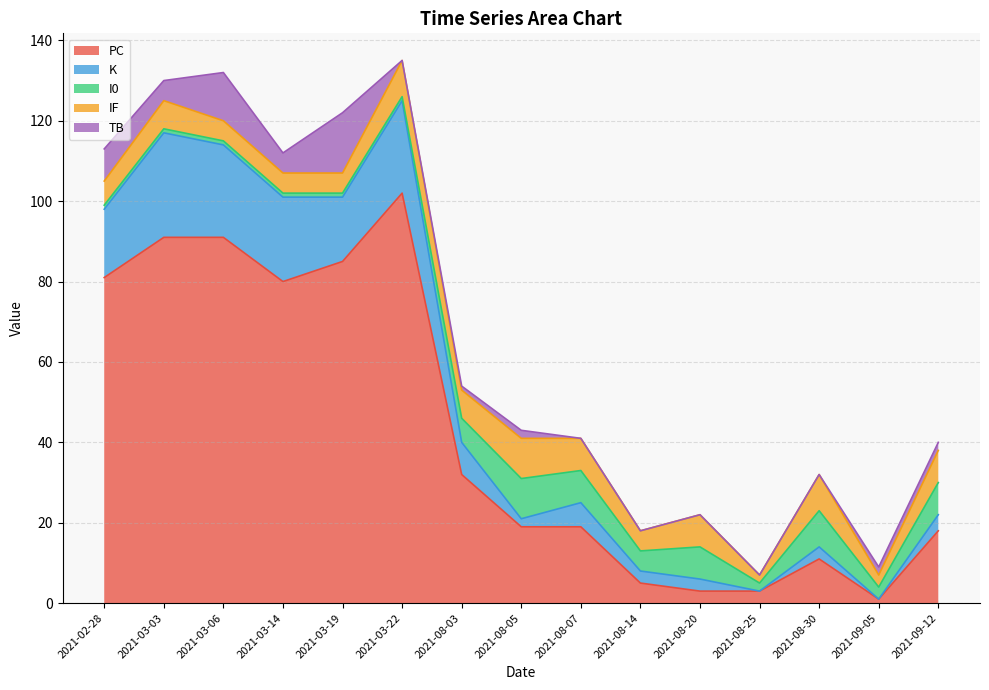

Reading left to right, extract all data points from this chart.

PC: 2021-02-28=81	2021-03-03=91	2021-03-06=91	2021-03-14=80	2021-03-19=85	2021-03-22=102	2021-08-03=32	2021-08-05=19	2021-08-07=19	2021-08-14=5	2021-08-20=3	2021-08-25=3	2021-08-30=11	2021-09-05=1	2021-09-12=18
K: 2021-02-28=17	2021-03-03=26	2021-03-06=23	2021-03-14=21	2021-03-19=16	2021-03-22=23	2021-08-03=8	2021-08-05=2	2021-08-07=6	2021-08-14=3	2021-08-20=3	2021-08-25=0	2021-08-30=3	2021-09-05=0	2021-09-12=4
I0: 2021-02-28=1	2021-03-03=1	2021-03-06=1	2021-03-14=1	2021-03-19=1	2021-03-22=1	2021-08-03=6	2021-08-05=10	2021-08-07=8	2021-08-14=5	2021-08-20=8	2021-08-25=2	2021-08-30=9	2021-09-05=3	2021-09-12=8
IF: 2021-02-28=6	2021-03-03=7	2021-03-06=5	2021-03-14=5	2021-03-19=5	2021-03-22=9	2021-08-03=7	2021-08-05=10	2021-08-07=8	2021-08-14=5	2021-08-20=8	2021-08-25=2	2021-08-30=9	2021-09-05=3	2021-09-12=8
TB: 2021-02-28=8	2021-03-03=5	2021-03-06=12	2021-03-14=5	2021-03-19=15	2021-03-22=0	2021-08-03=1	2021-08-05=2	2021-08-07=0	2021-08-14=0	2021-08-20=0	2021-08-25=0	2021-08-30=0	2021-09-05=2	2021-09-12=2